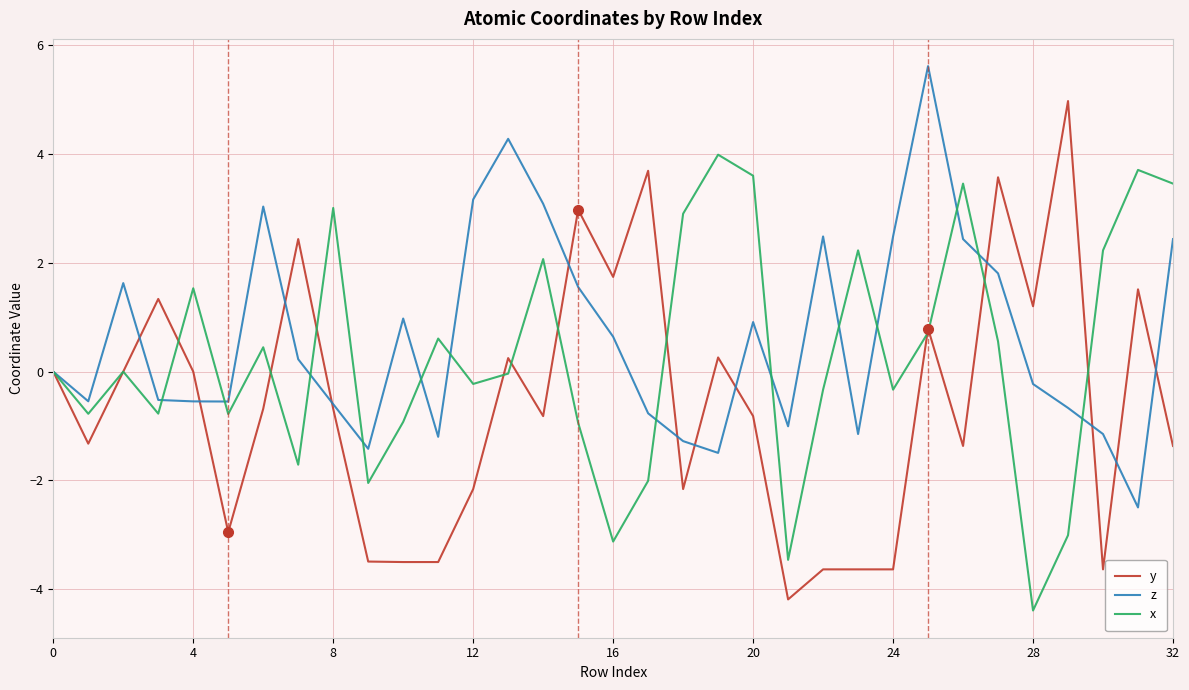

Which series has the largest total across all categories?

z